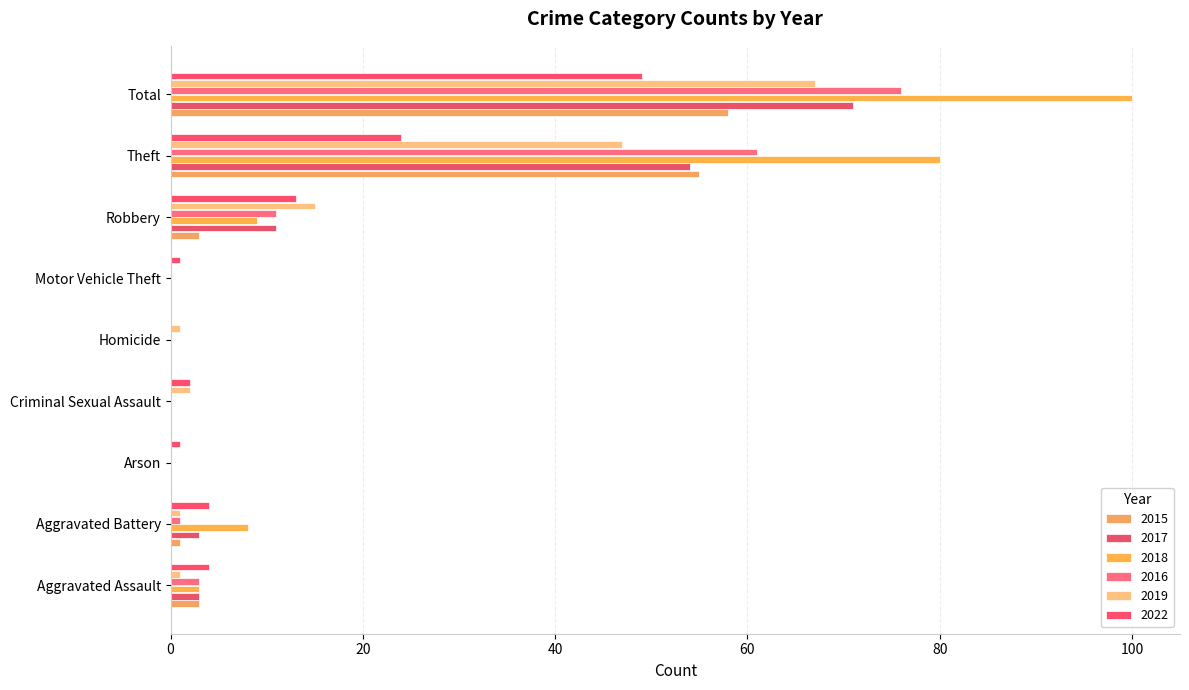

Count the number of categories in the chart.

9